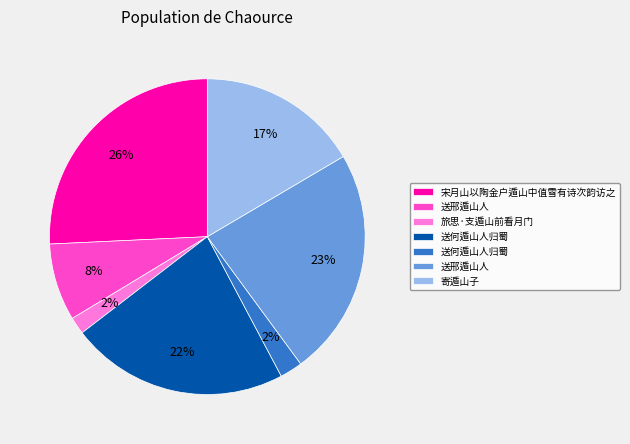

To the nearest percent, what is the average slice percentage?

14%